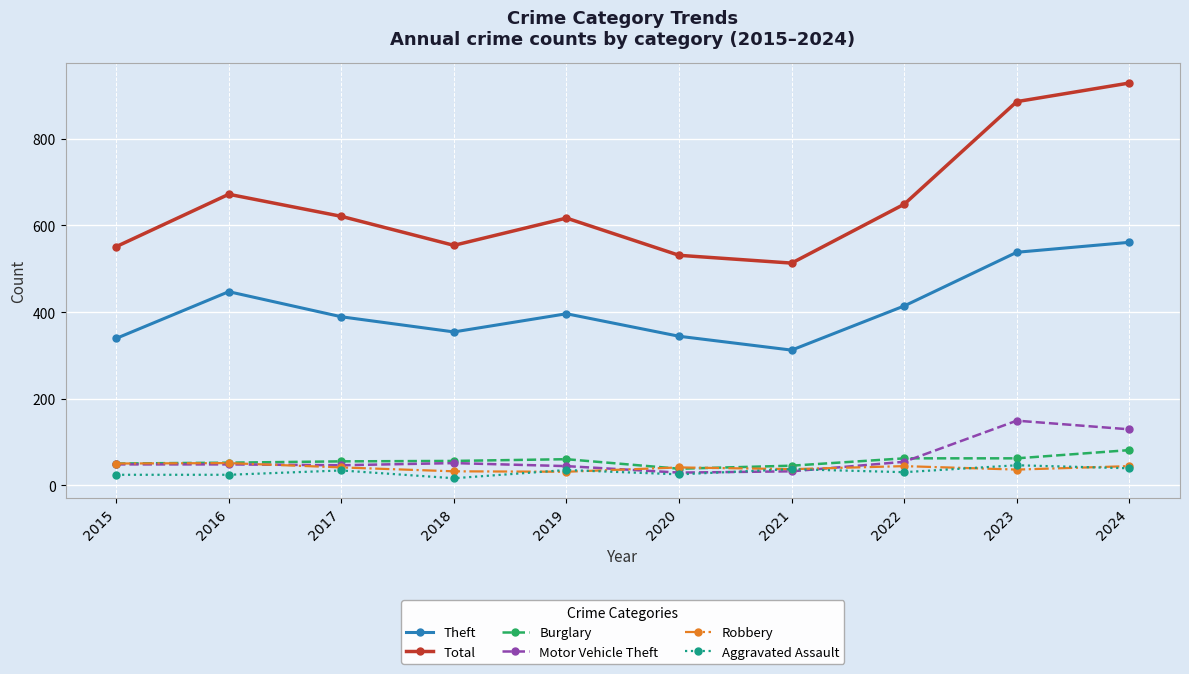

At how many categories does at least one series exceed 91?

10